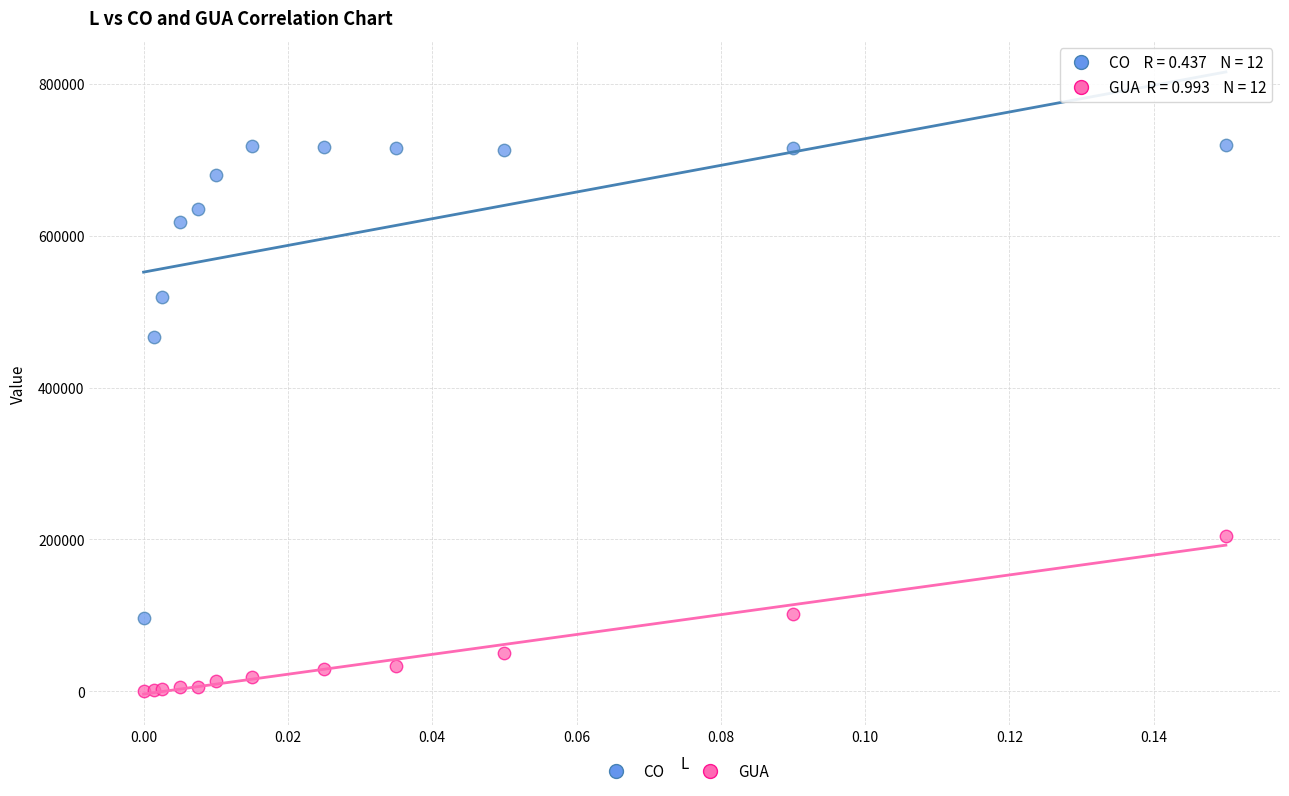

In the CO series, what Y value is closest to 408253?

466397.2